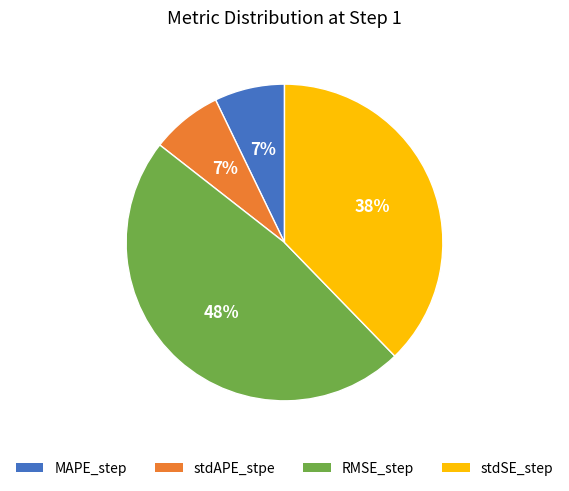

What percentage is the RMSE_step slice, to the nearest percent?

48%